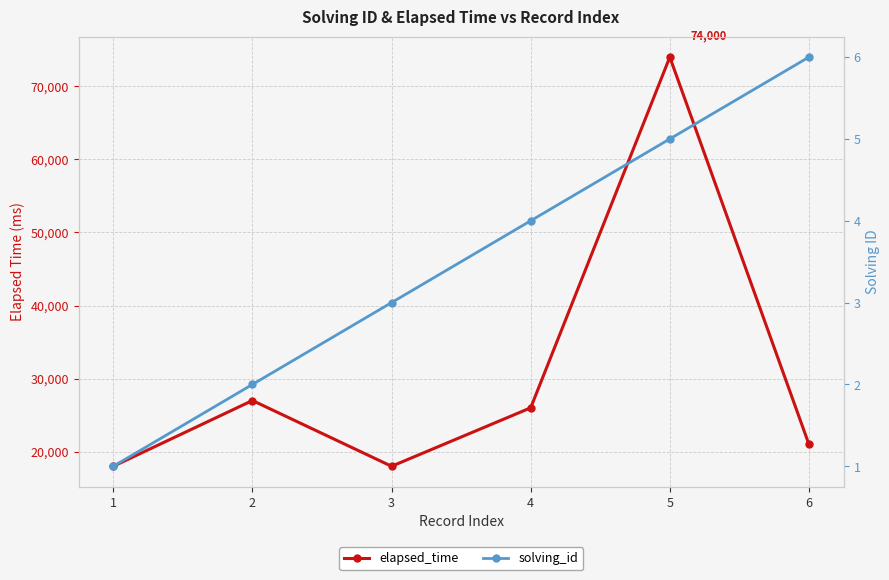

Which category has the highest value across all series?

5